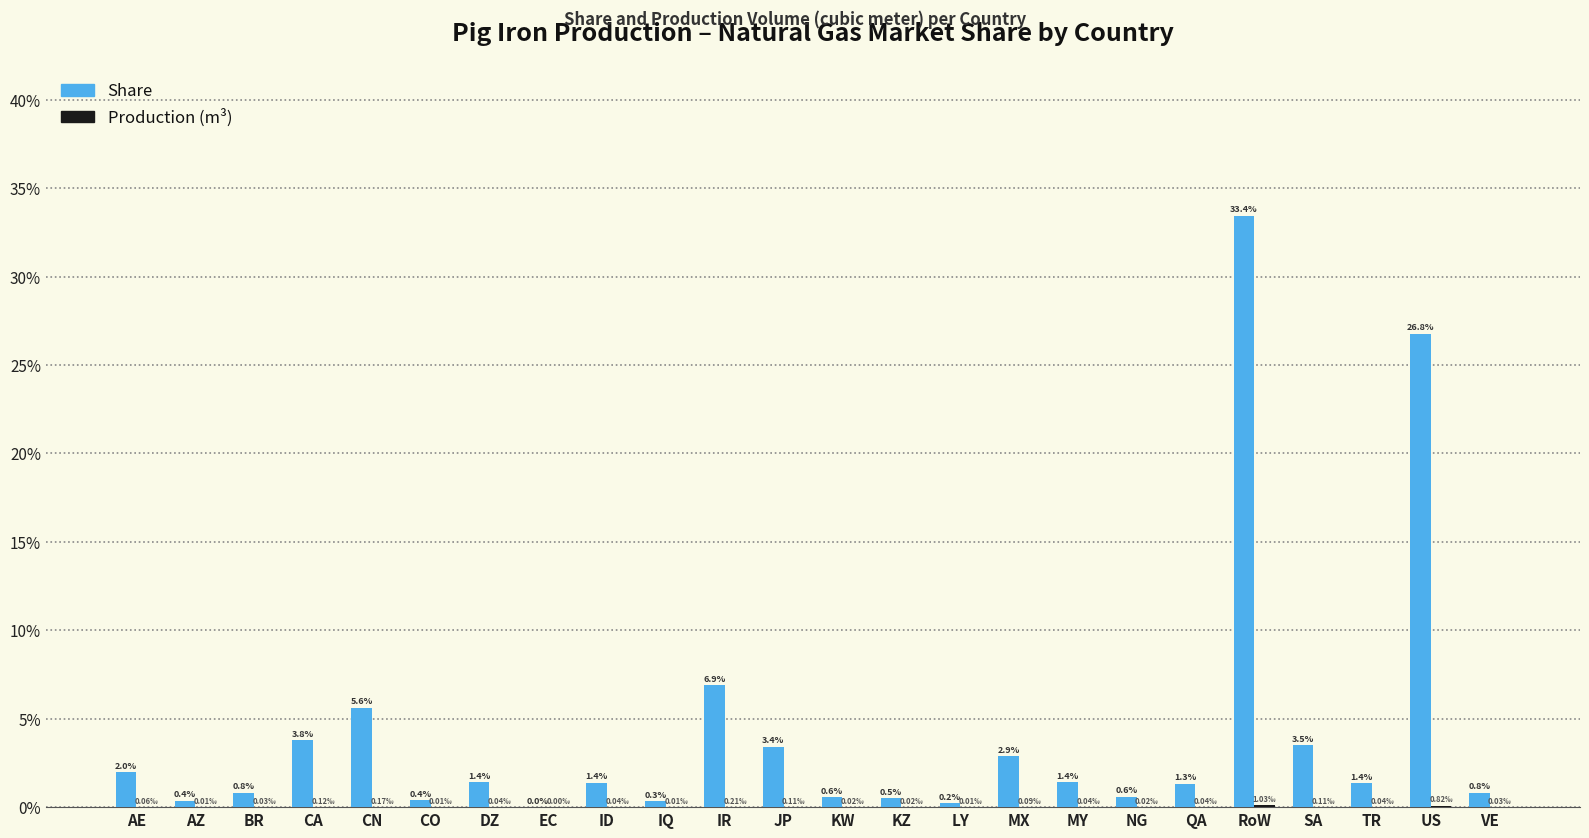

What position from the right is MY?

8